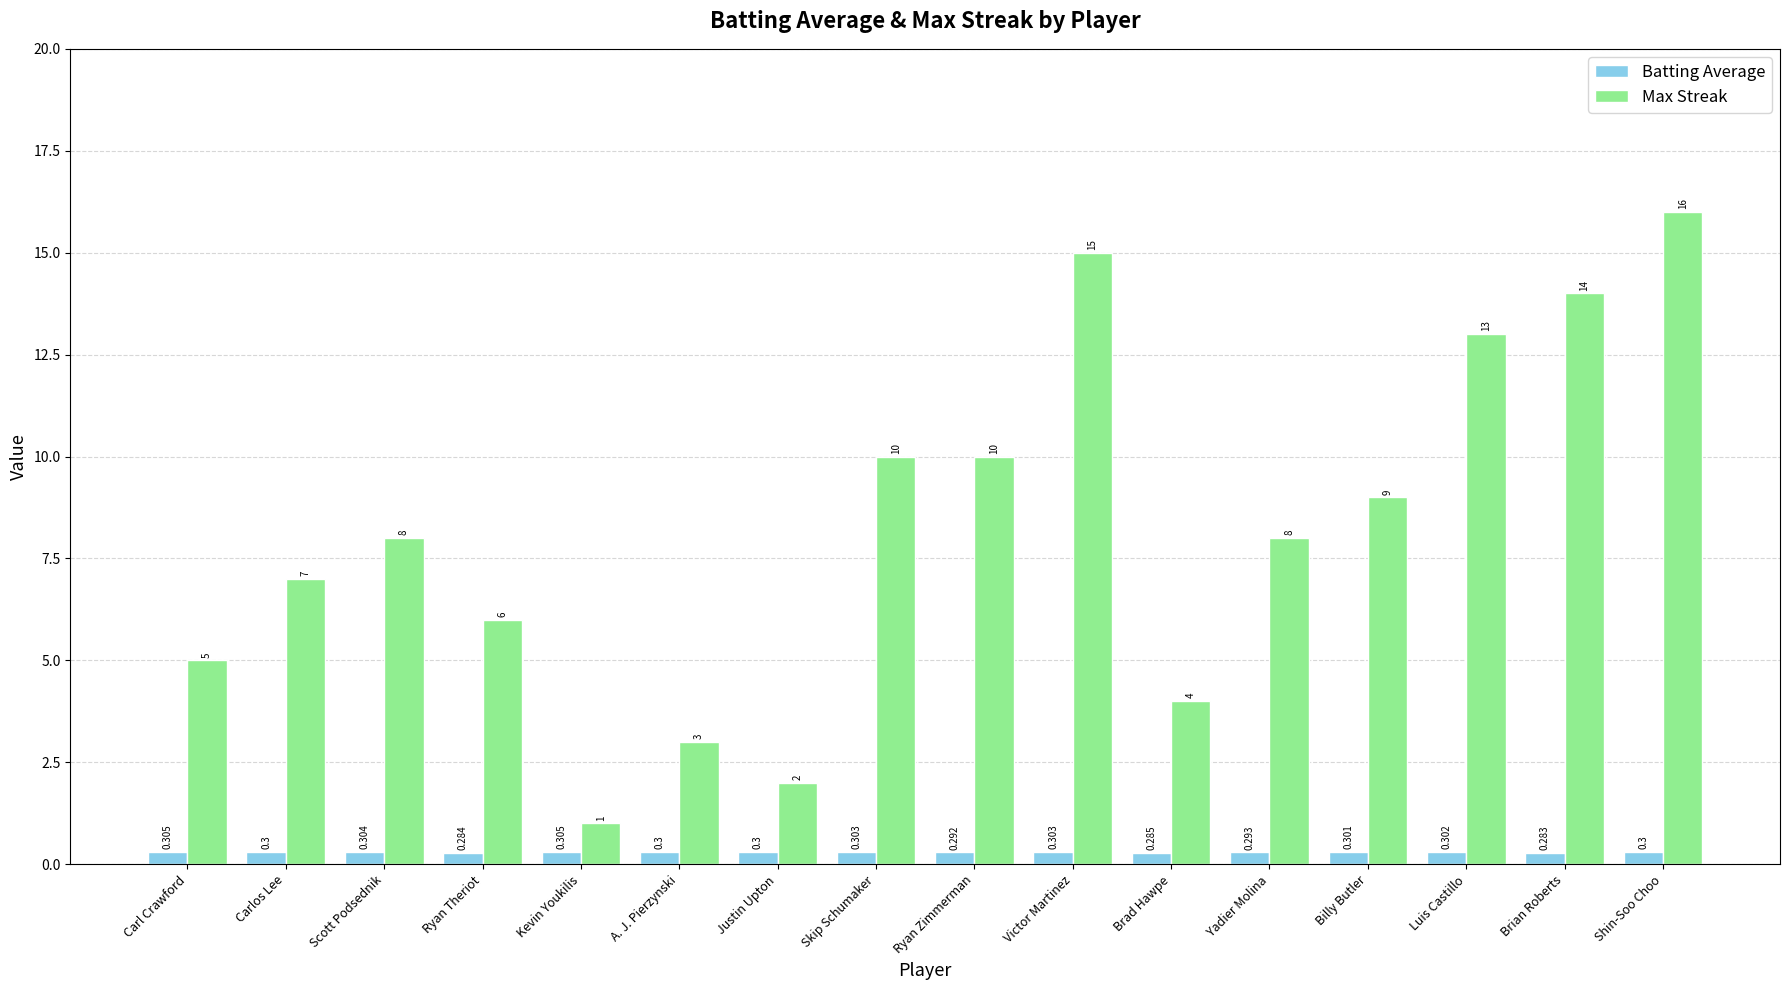

Reading left to right, extract all data points from this chart.

Batting Average: 0.3	0.3	0.3	0.3	0.3	0.3	0.3	0.3	0.3	0.3	0.3	0.3	0.3	0.3	0.3	0.3
Max Streak: 5.0	7.0	8.0	6.0	1.0	3.0	2.0	10.0	10.0	15.0	4.0	8.0	9.0	13.0	14.0	16.0